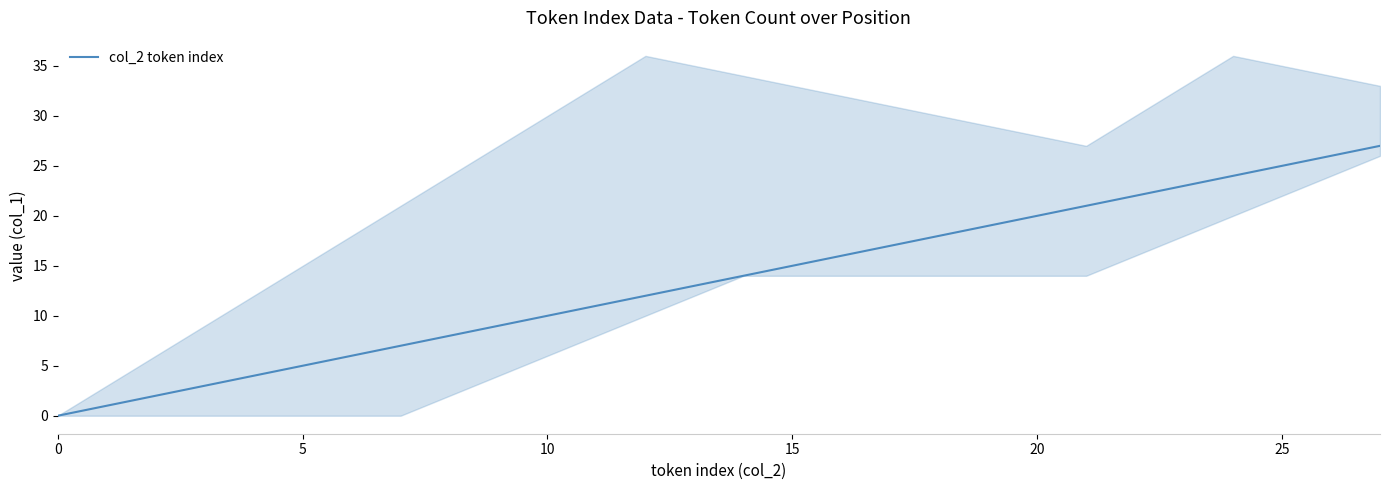

Does the chart have visible grid lines?

No